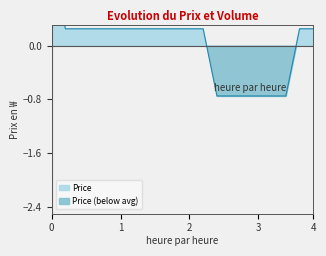

What is the smallest value displayed?

-0.8